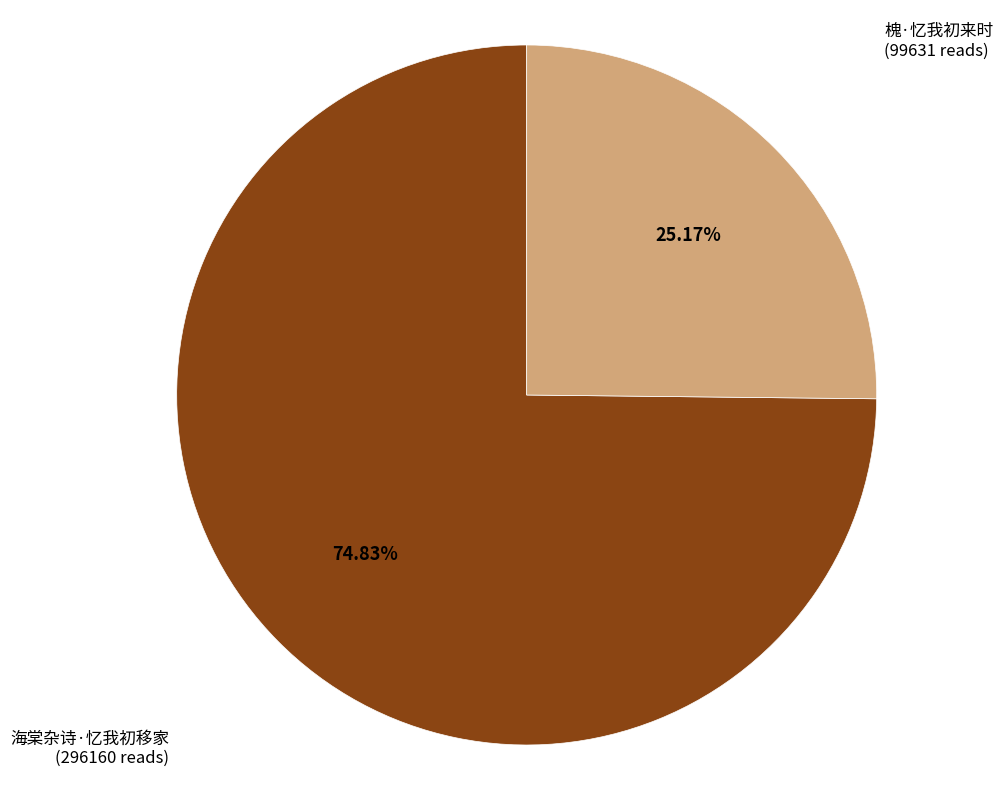

Does any single category account for the majority?

Yes